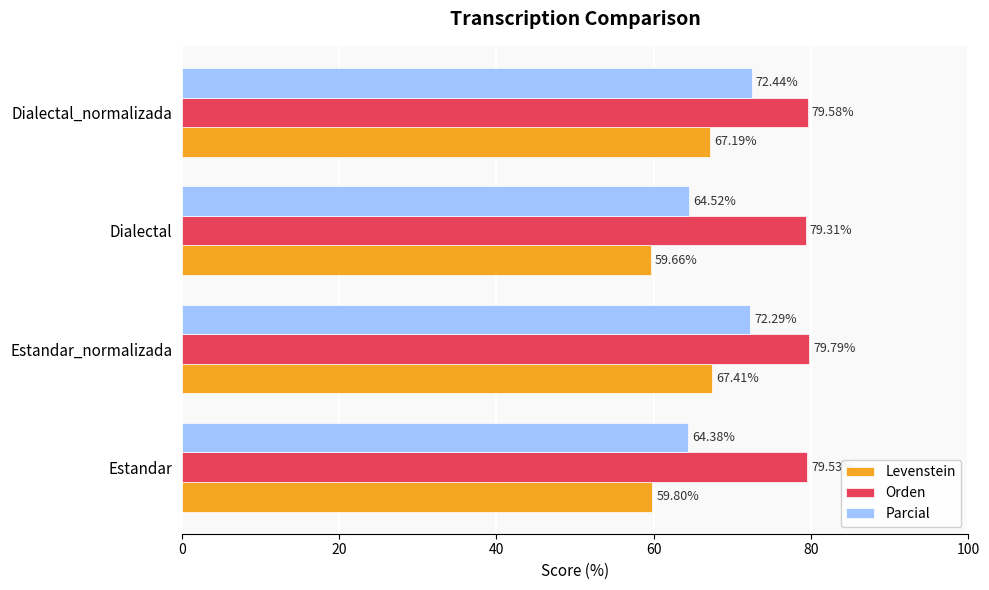

At how many categories does at least one series exceed 66?

4